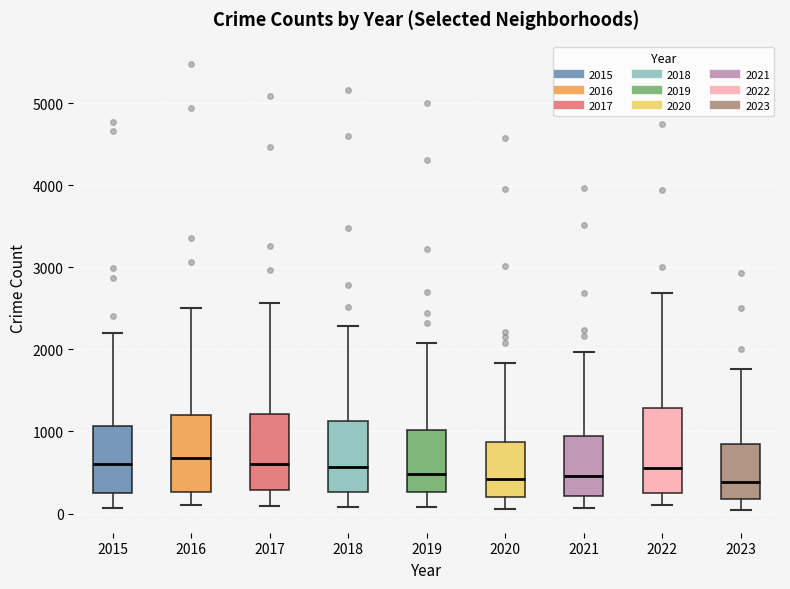

Where is the lower edge of the box at x = 2015 on the y-axis? The values are not printed on the chart, so give them approximately, as read against the axis.

300